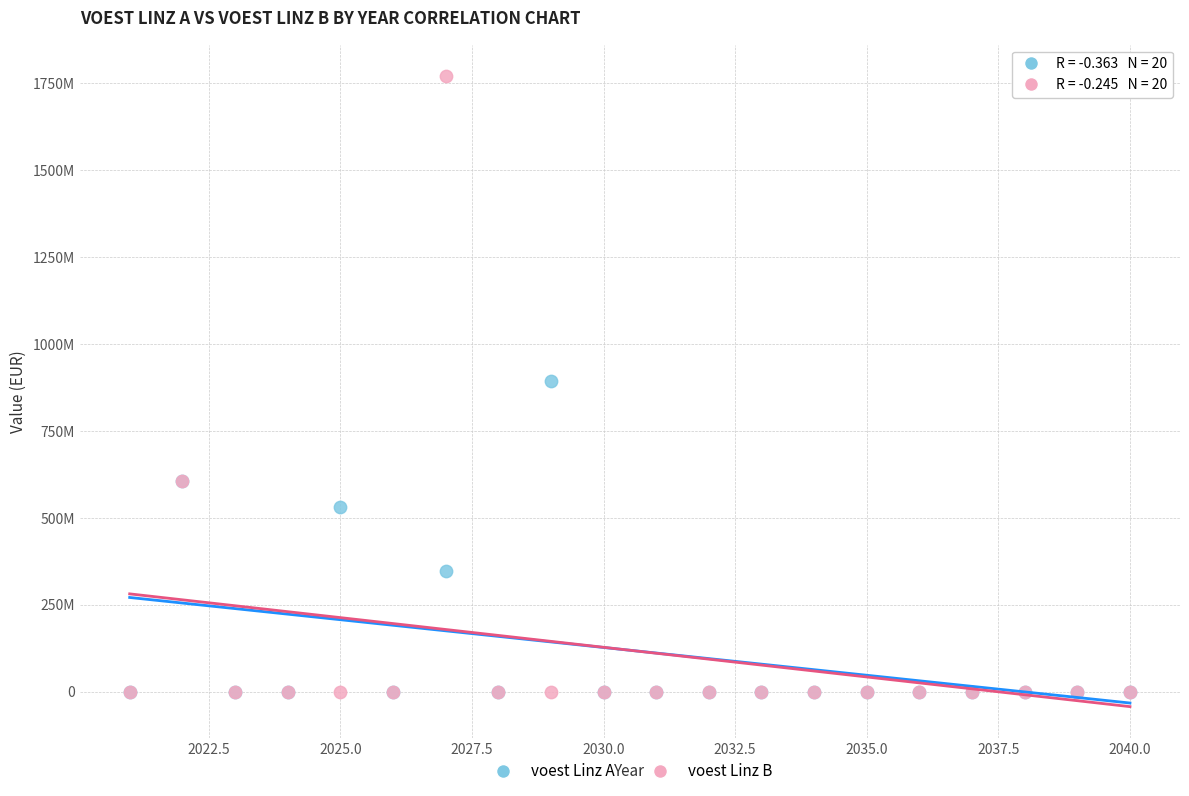

What are all the series names shown in the legend?

voest Linz A, voest Linz B